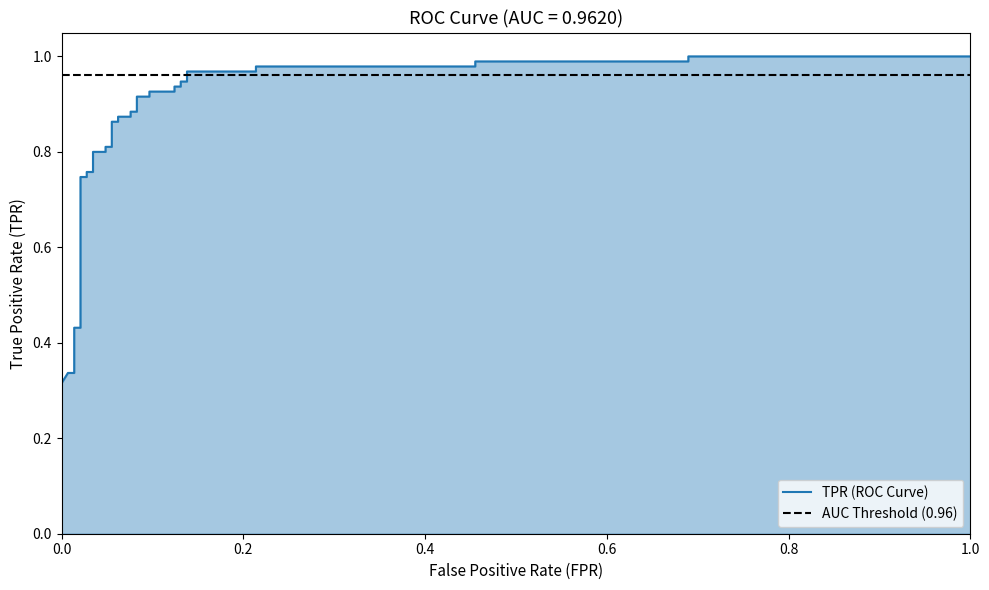

After their last crossing, which series has the higher values: TPR (ROC Curve) or AUC Threshold (0.96)?

TPR (ROC Curve)